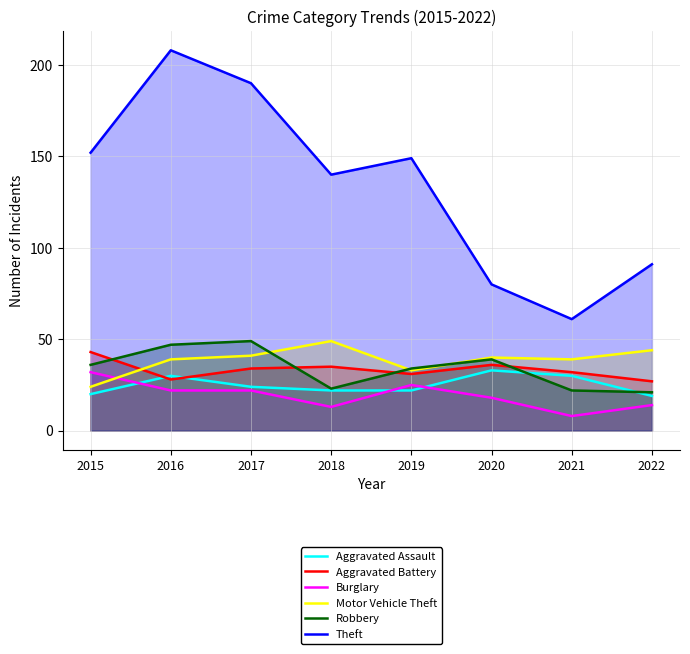

What is the greatest value displayed?

208